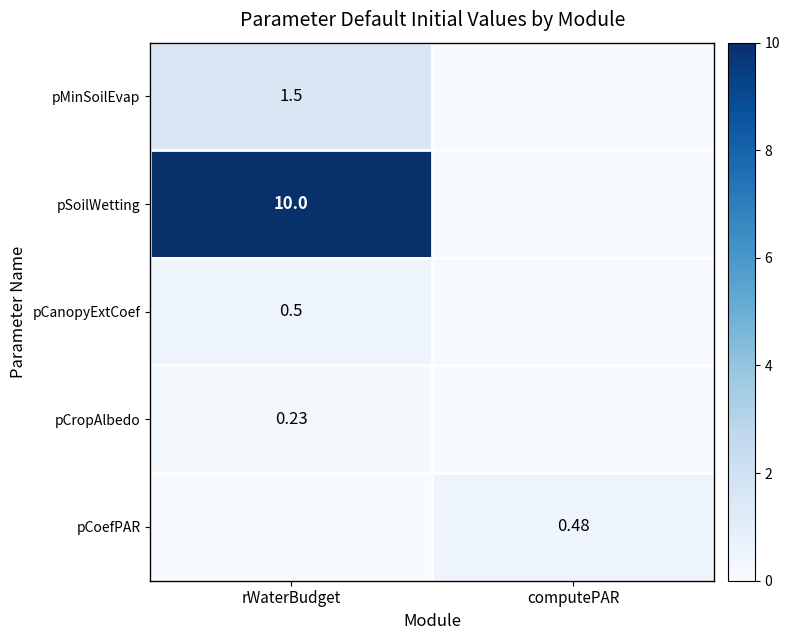

What is the greatest value displayed?

10.0